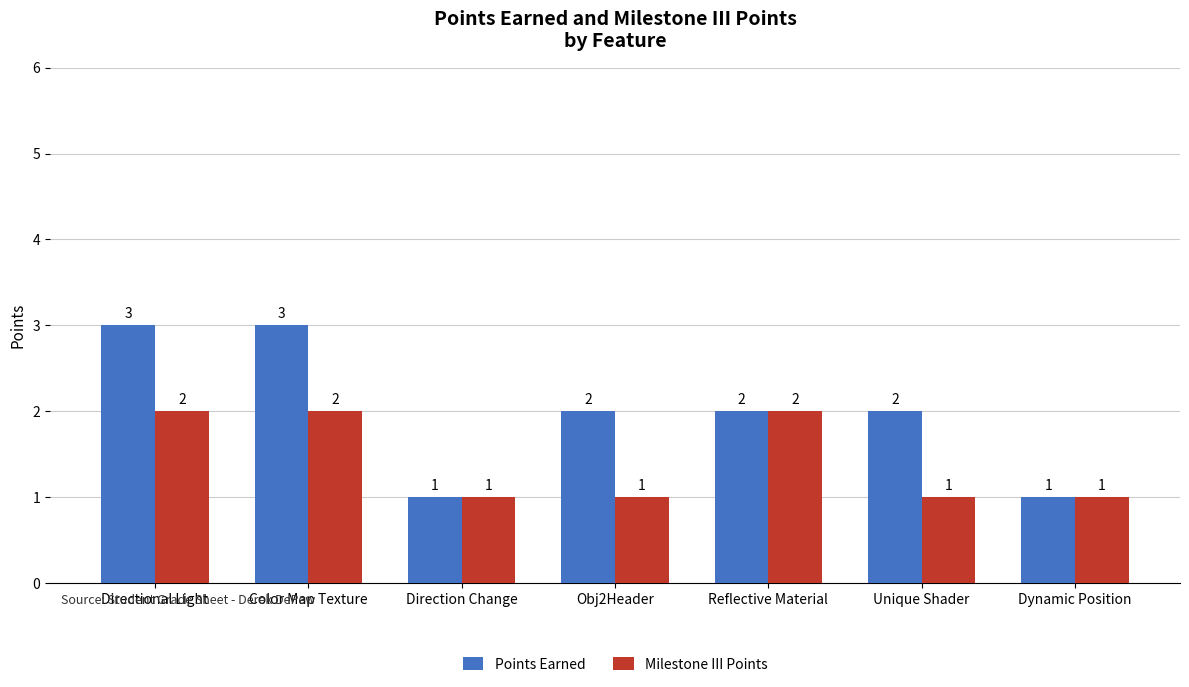

What are all the series names shown in the legend?

Points Earned, Milestone III Points